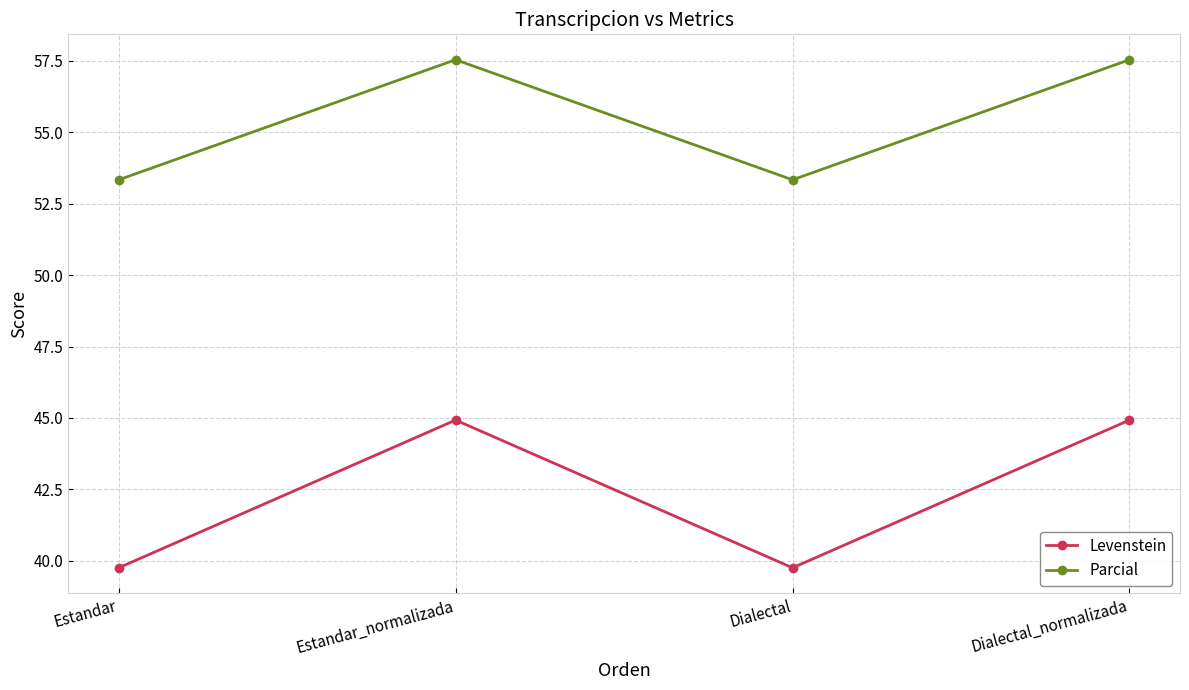

Which series has the widest spread of values?

Levenstein